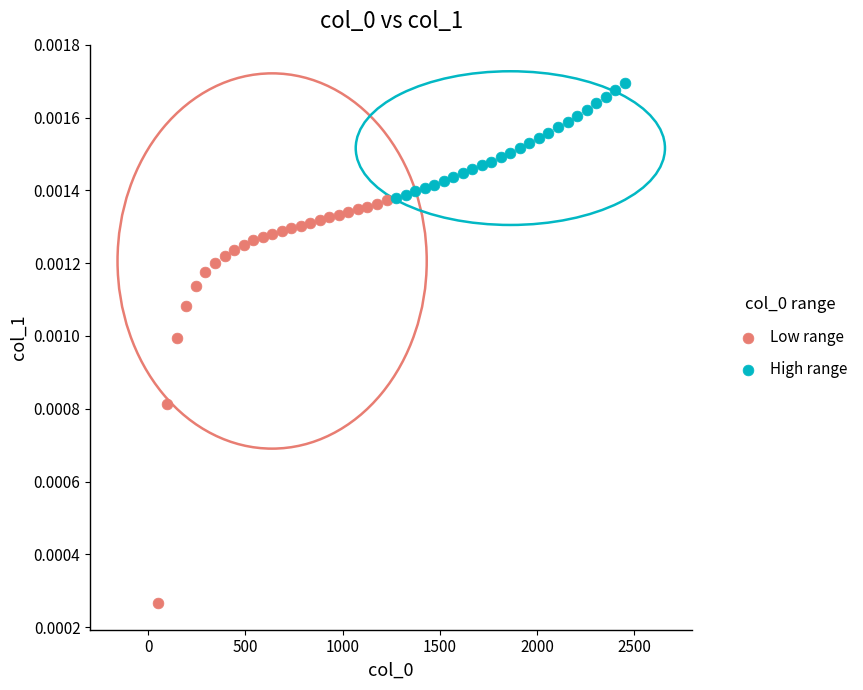

Which series has the widest spread of Y values?

Low range